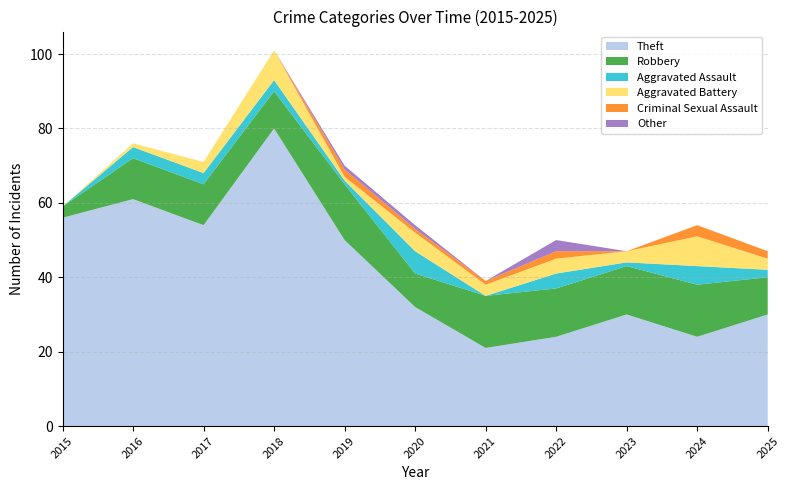

Reading right to left, what are all the values shown in this chart?

Theft: 30	24	30	24	21	32	50	80	54	61	56
Robbery: 10	14	13	13	14	9	15	10	11	11	3
Aggravated Assault: 2	5	1	4	0	6	1	3	3	3	0
Aggravated Battery: 3	8	3	4	3	5	1	8	3	1	0
Criminal Sexual Assault: 2	3	0	2	1	1	2	0	0	0	0
Other: 0	0	0	3	0	1	1	0	0	0	0